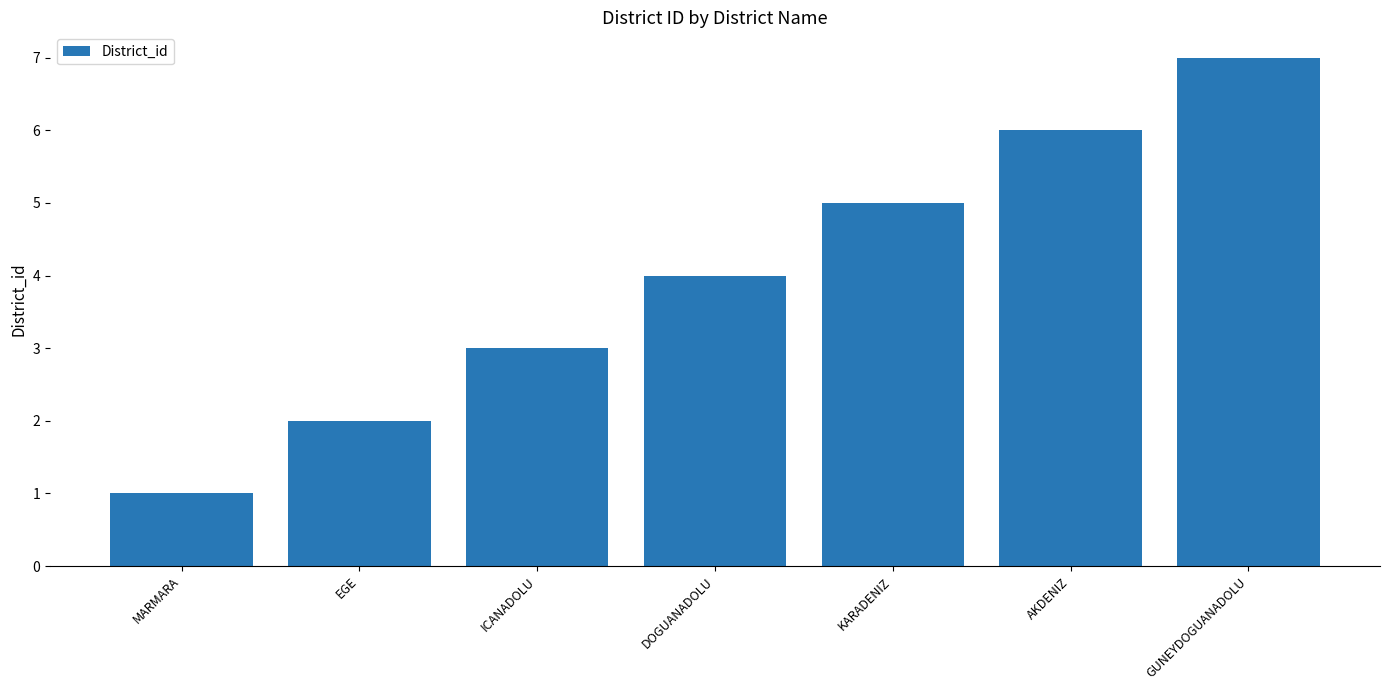

Count the number of data series in this chart.

1